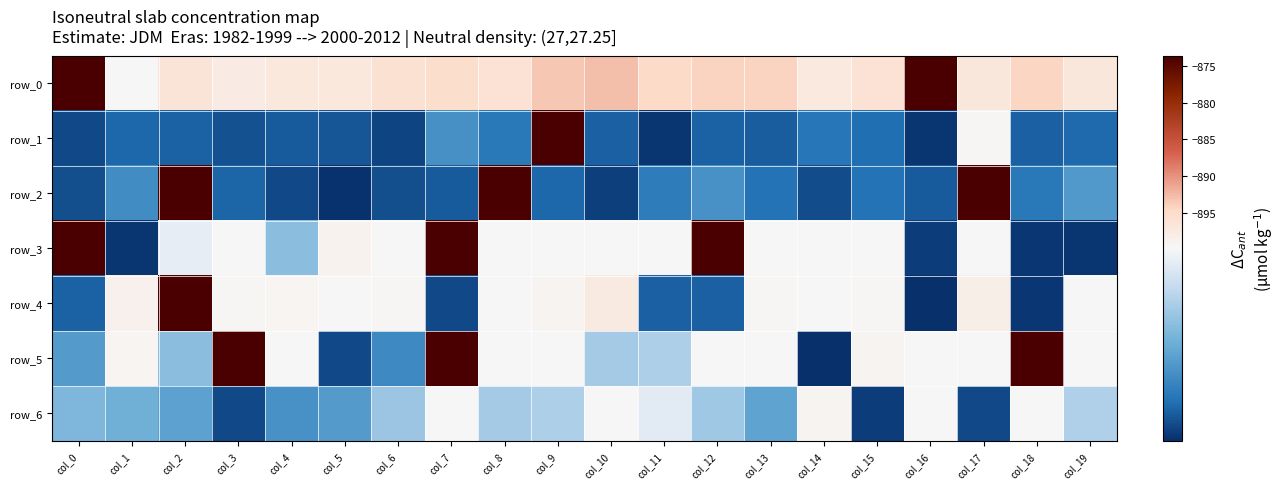

Reading left to right, transcribe all the data shown in this chart.

row_0: -873.6	-899.8	-896.4	-897.6	-897.2	-897.1	-895.9	-895.2	-896.0	-893.3	-892.7	-894.9	-894.2	-894.3	-897.3	-896.0	-873.6	-896.9	-894.5	-896.9
row_1: -900.0	-900.0	-900.0	-900.0	-900.0	-900.0	-900.0	-899.9	-900.0	-873.6	-900.0	-900.0	-900.0	-900.0	-900.0	-900.0	-900.0	-899.5	-900.0	-900.0
row_2: -900.0	-900.0	-873.6	-900.0	-900.0	-900.0	-900.0	-900.0	-873.6	-900.0	-900.0	-900.0	-899.9	-900.0	-900.0	-900.0	-900.0	-873.6	-900.0	-899.9
row_3: -873.6	-900.0	-899.9	-899.9	-899.9	-898.9	-899.8	-873.6	-899.8	-899.9	-899.8	-899.8	-873.6	-899.8	-899.7	-899.8	-900.0	-899.8	-900.0	-900.0
row_4: -900.0	-898.7	-873.6	-899.5	-899.3	-899.8	-899.6	-900.0	-899.9	-899.2	-897.6	-900.0	-900.0	-899.5	-899.7	-899.6	-900.0	-898.3	-900.0	-899.7
row_5: -899.9	-899.4	-899.9	-873.6	-899.8	-900.0	-900.0	-873.6	-899.8	-899.8	-899.9	-899.9	-899.8	-899.8	-900.0	-899.1	-899.8	-899.8	-873.6	-899.7
row_6: -899.9	-899.9	-899.9	-900.0	-899.9	-899.9	-899.9	-899.8	-899.9	-899.9	-899.8	-899.9	-899.9	-899.9	-899.2	-900.0	-899.8	-900.0	-899.8	-899.9